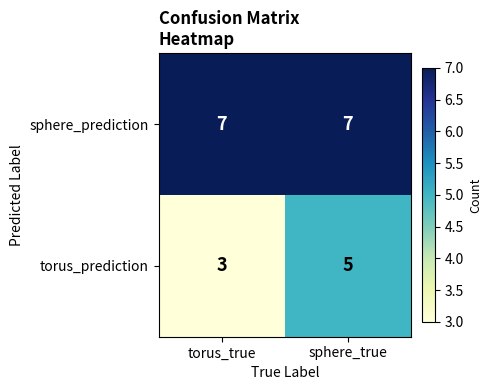

At which category is the sum across all series the highest?

sphere_true